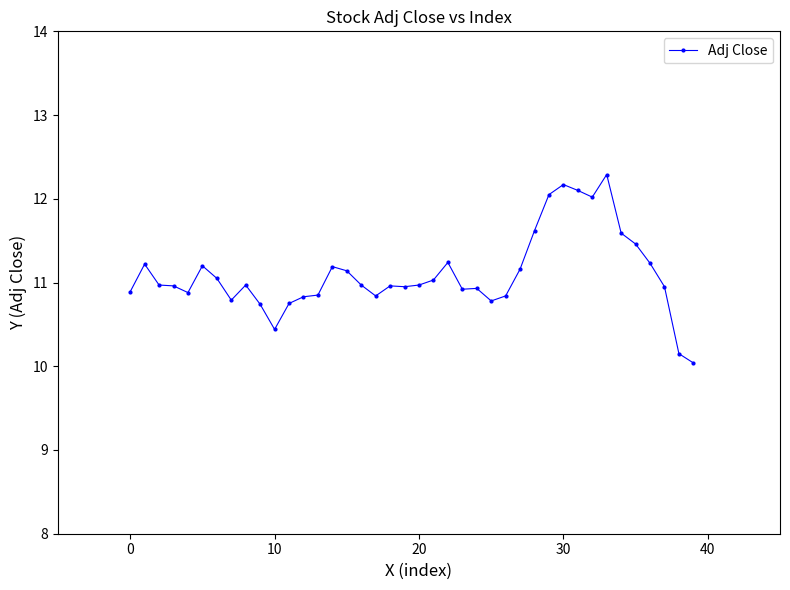

True or false: there are more than 1 points higher than both neighbors.

True